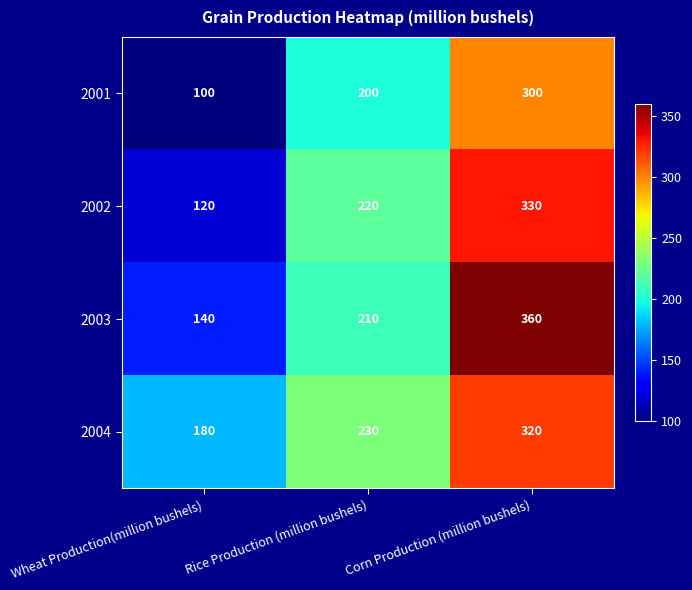

What is the difference between the highest and lowest values at Rice Production (million bushels)?

30